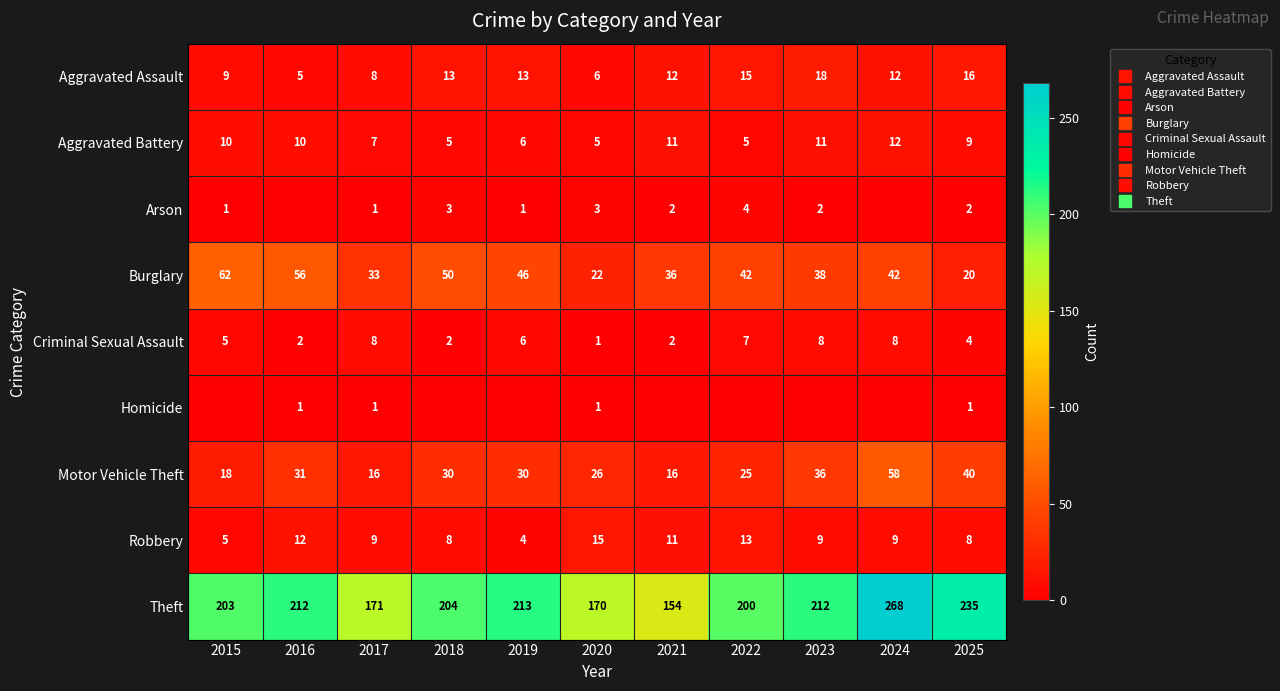

True or false: Aggravated Battery has a value of 10 at 2016.

True